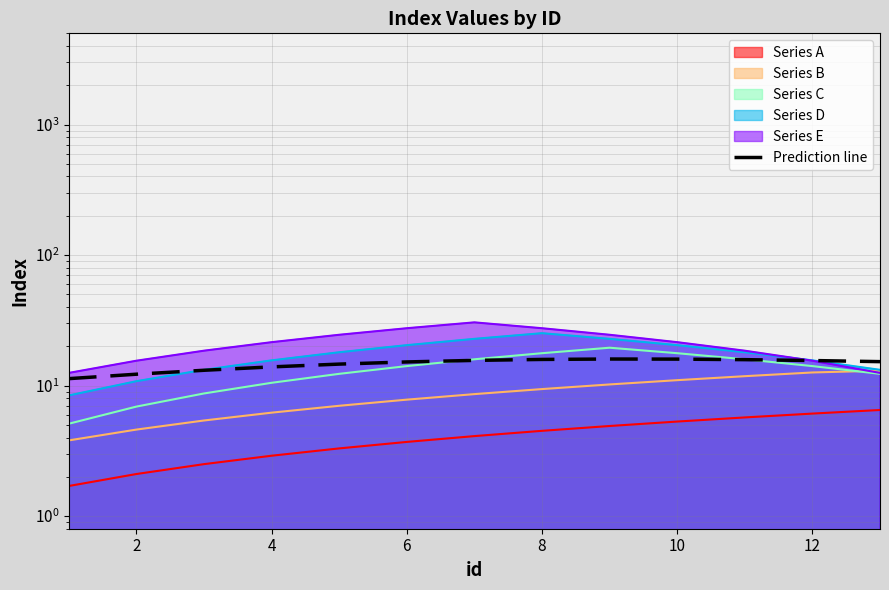

How many lines are shown in the chart?

1